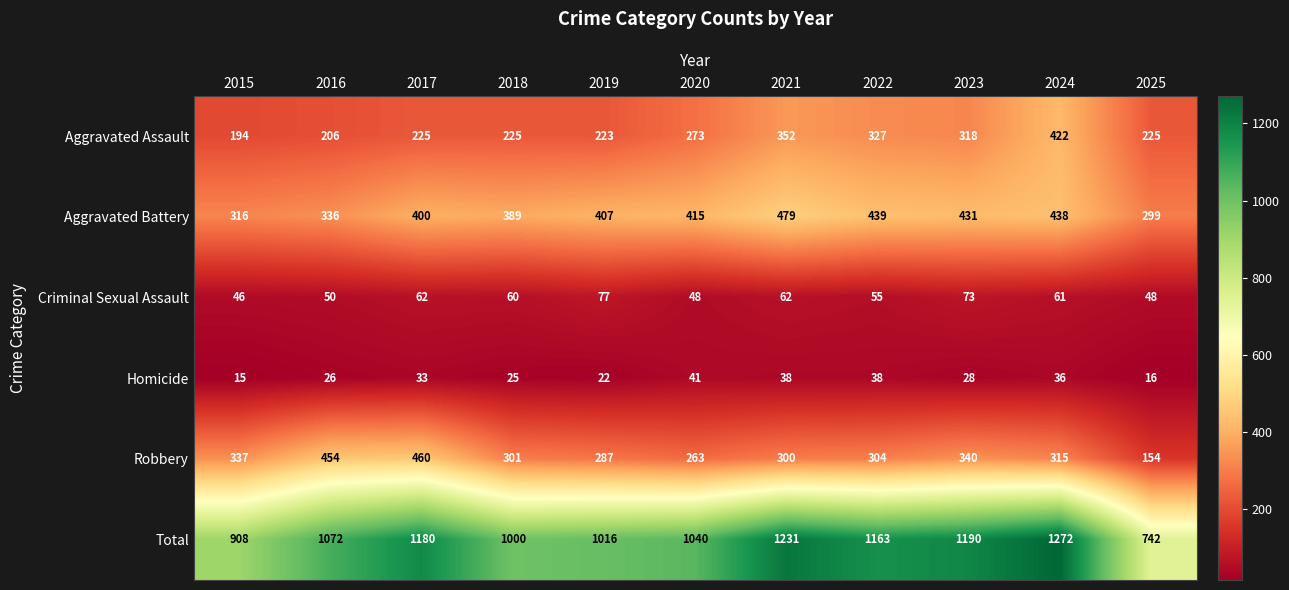

Which label corresponds to the smallest value in the chart?

2015